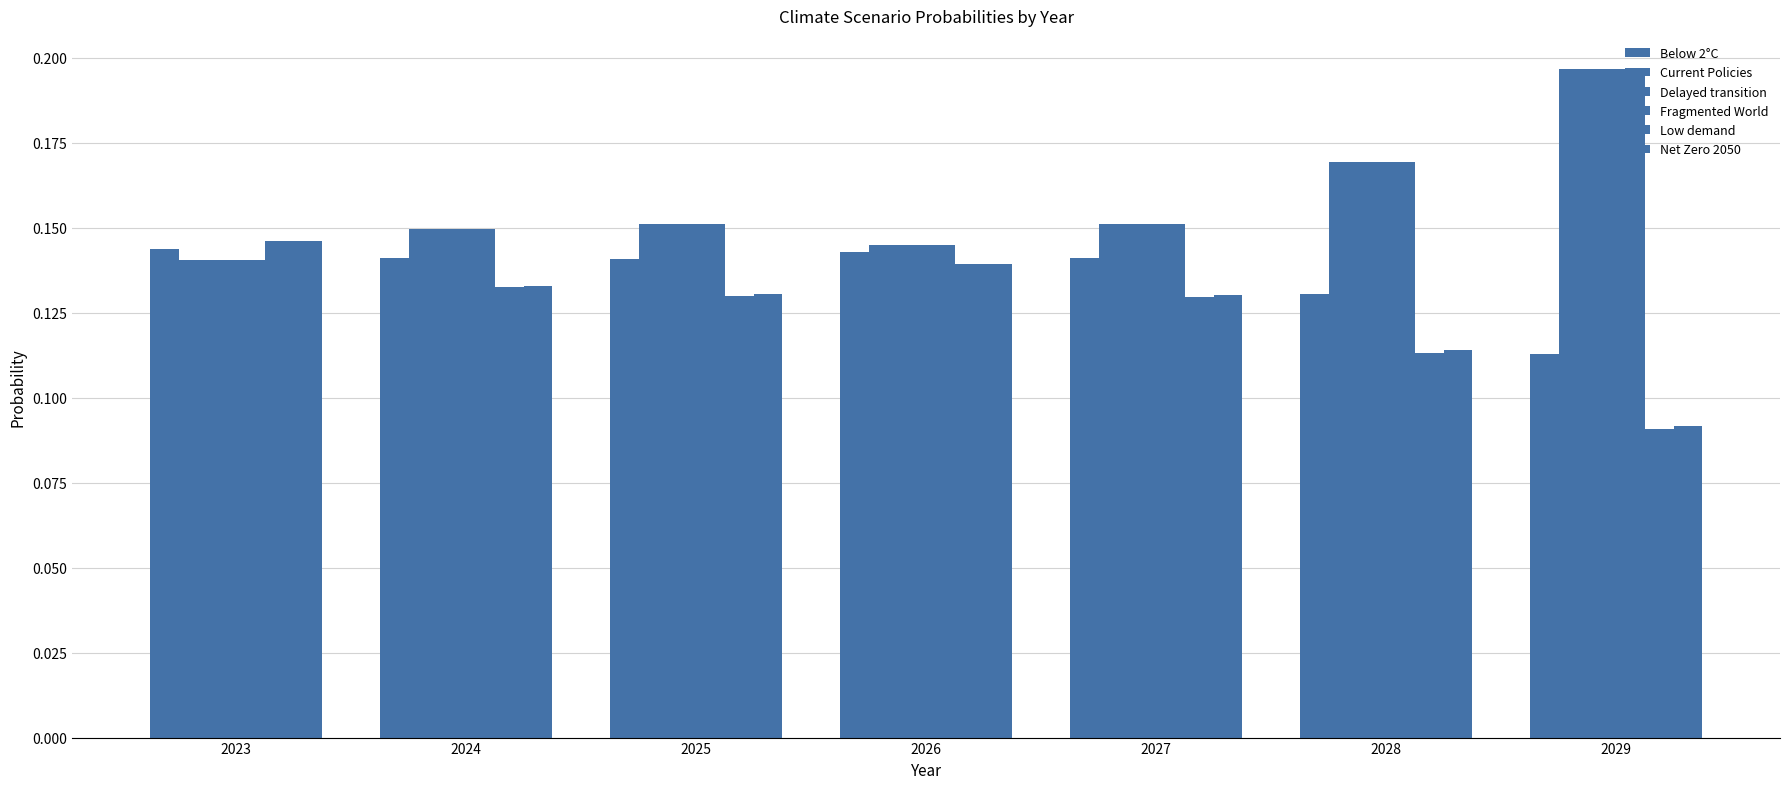

At 2027, list the series in order from largest to smallest.

Fragmented World, Delayed transition, Current Policies, Below 2°C, Net Zero 2050, Low demand